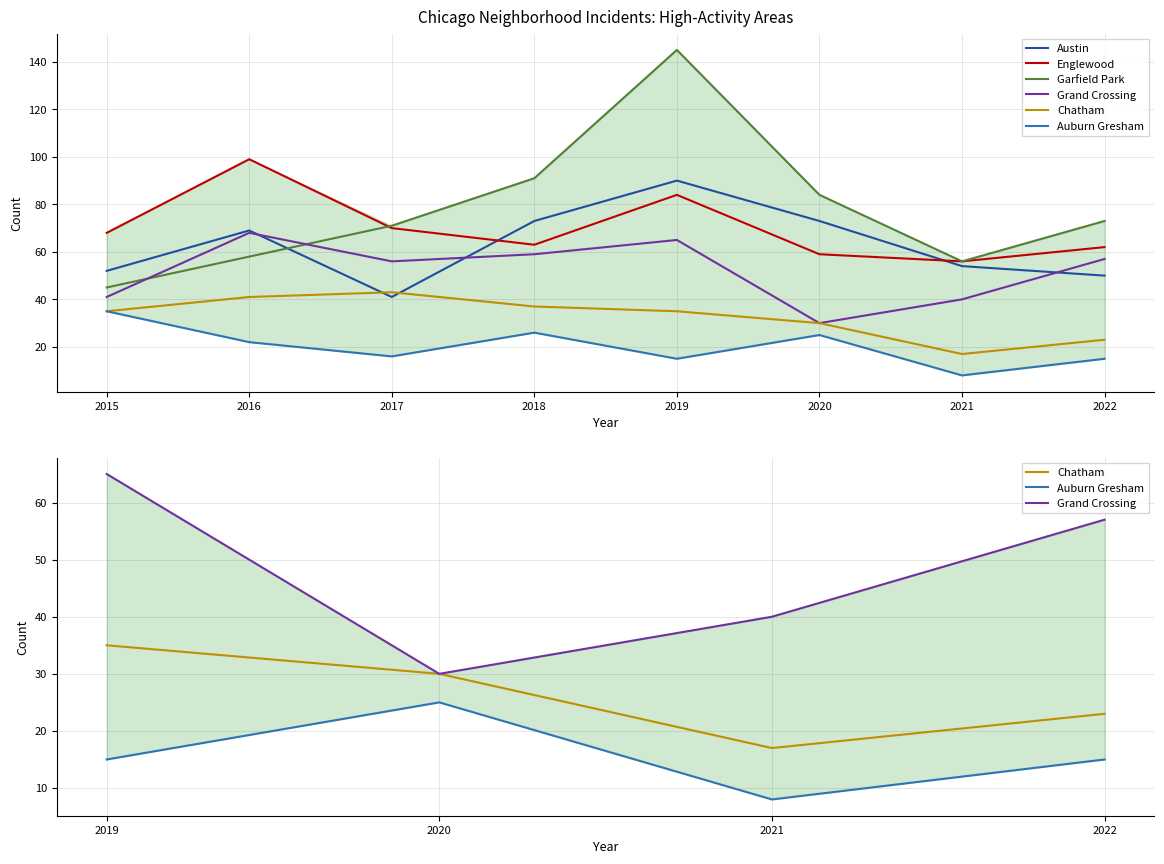

Between 2021 and 2019, which is larger?

2019